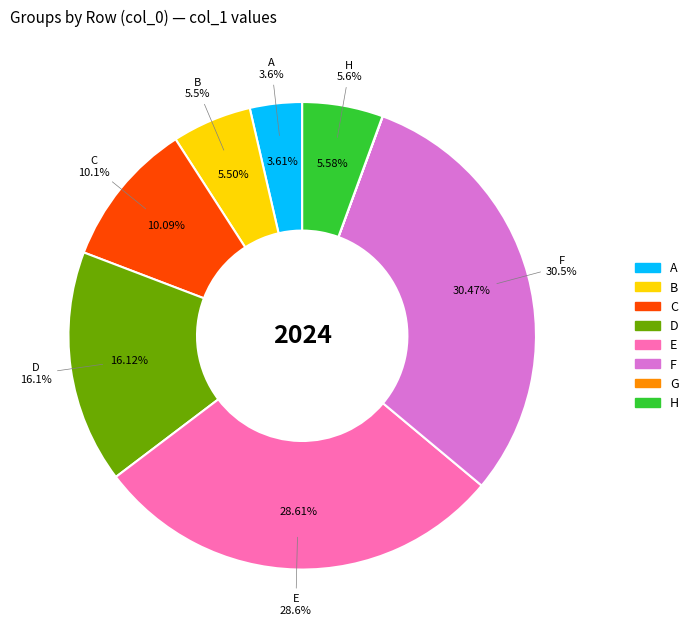

What percentage is the A slice, to the nearest percent?

4%